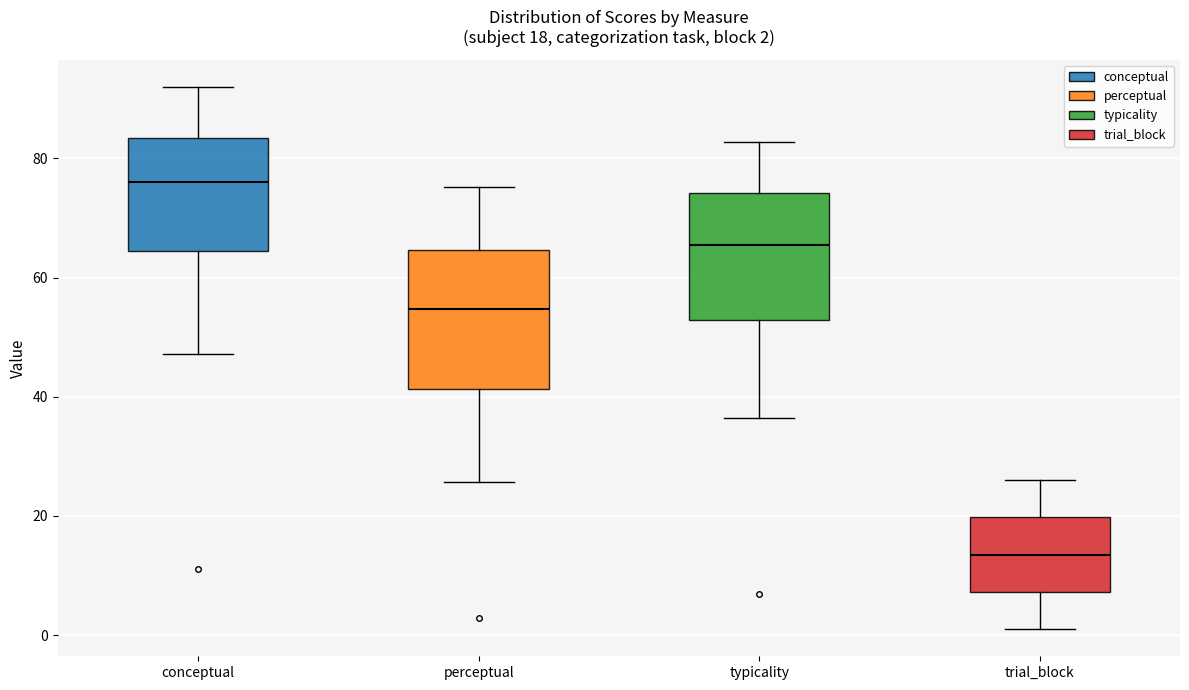

Which box's median line is the highest?

conceptual